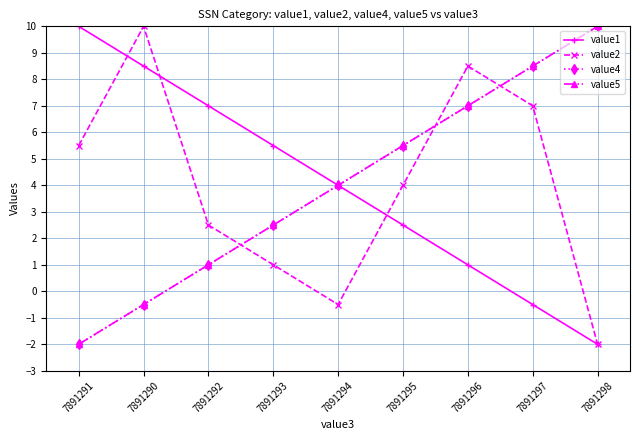

What is the spread (max minus min) of values at 7891292?

6.0